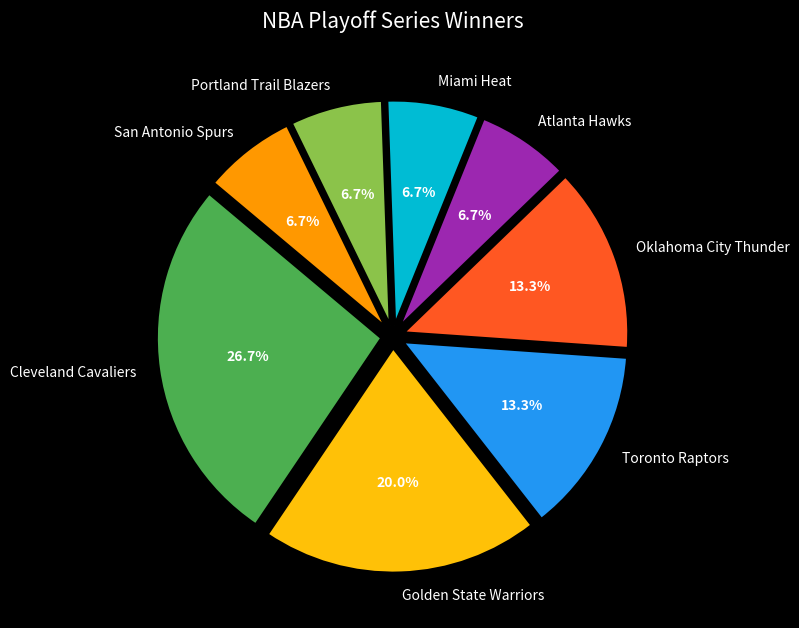

Count the number of slices in the pie.

8